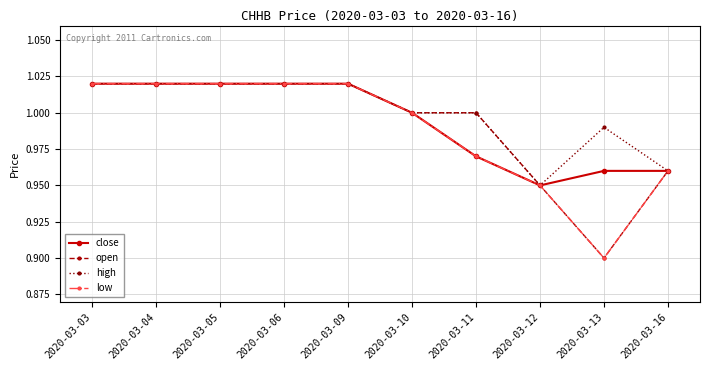

True or false: open has a value of 1.0 at 2020-03-04.

True